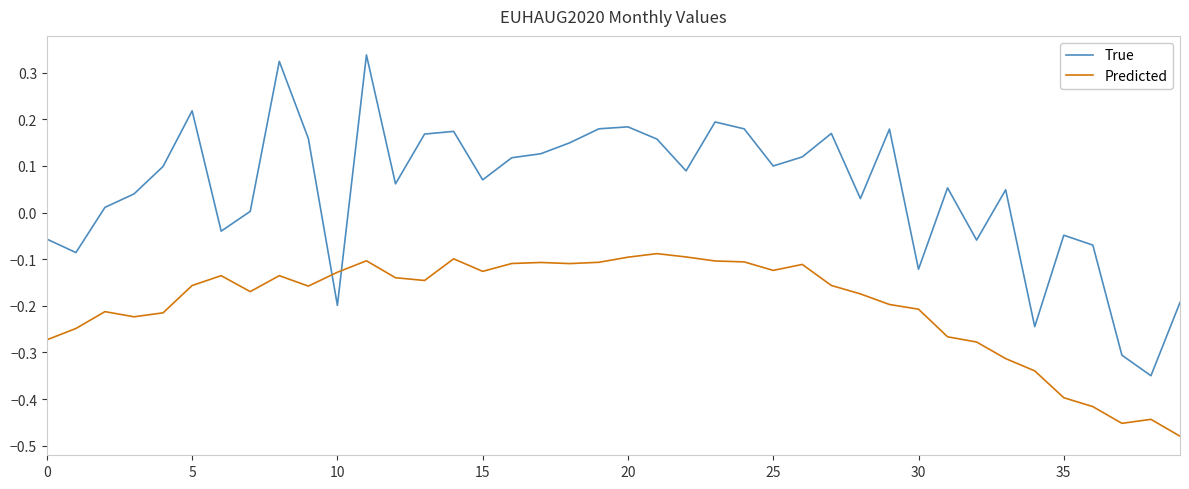

Which series has the largest range (max minus min)?

True